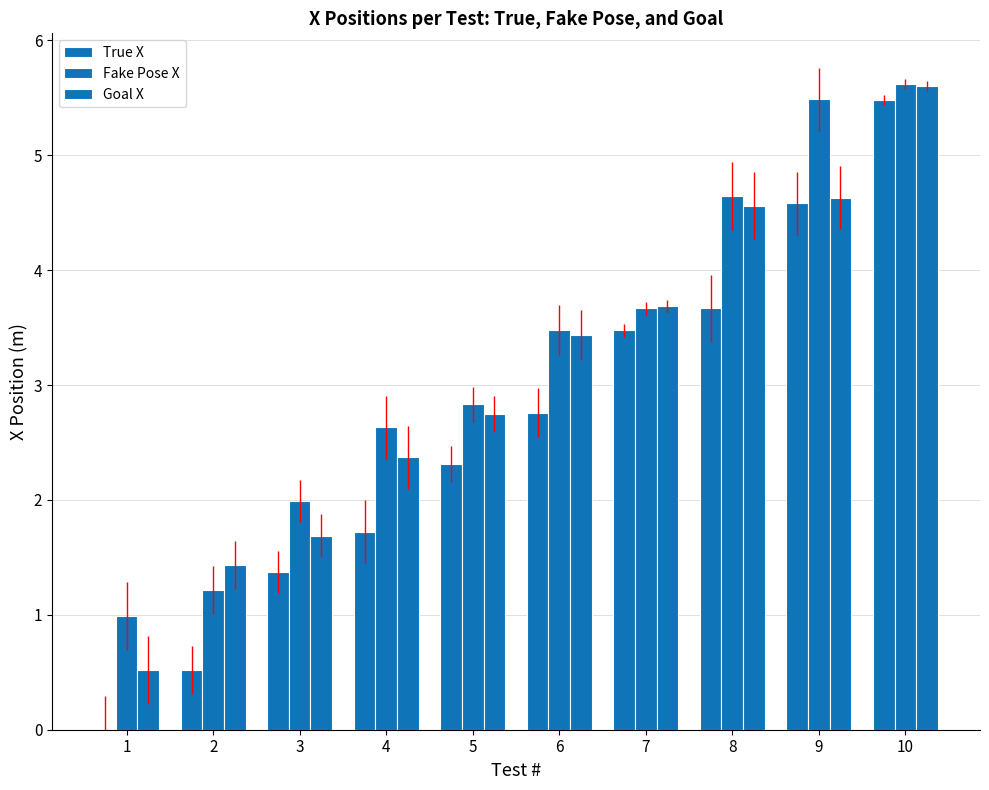

How many data points in Goal X are above 3?

5